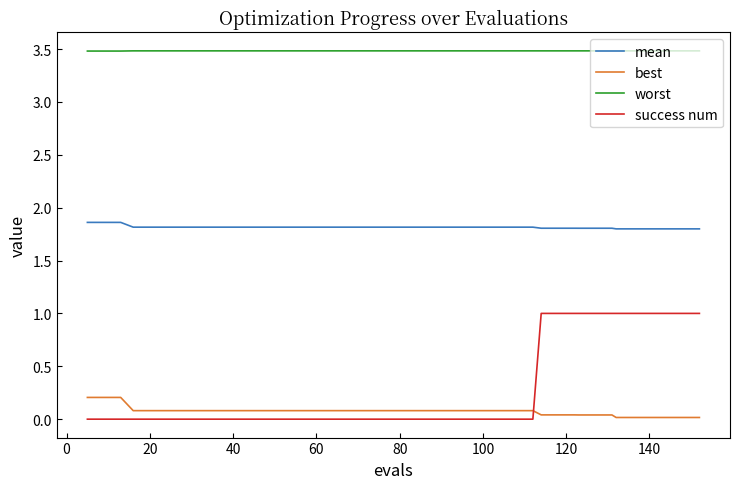

Does the chart have visible grid lines?

No